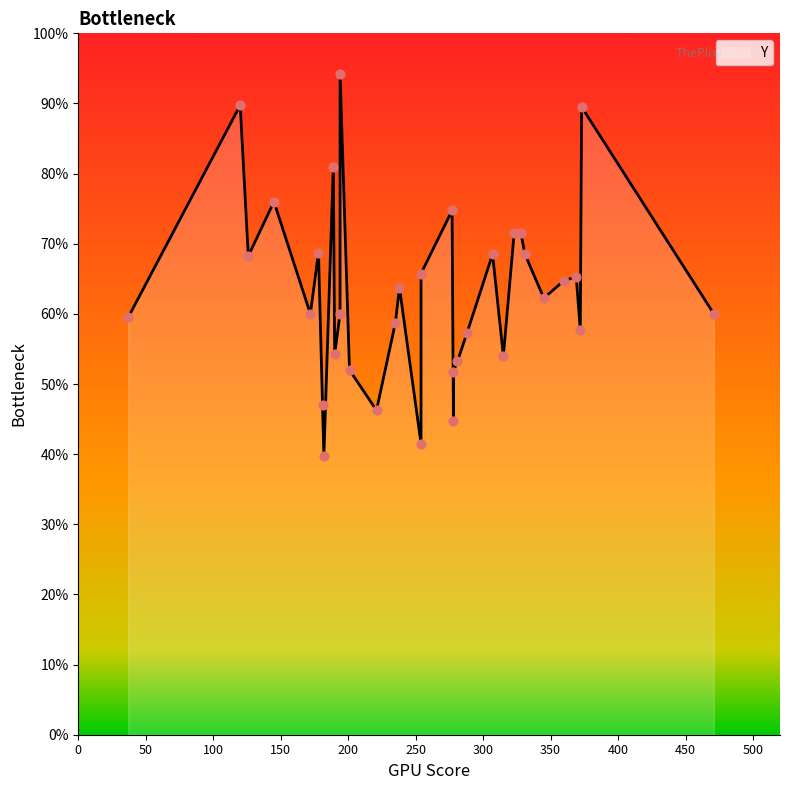

What is the ratio of the value at 254 to the value at 278?

1.5